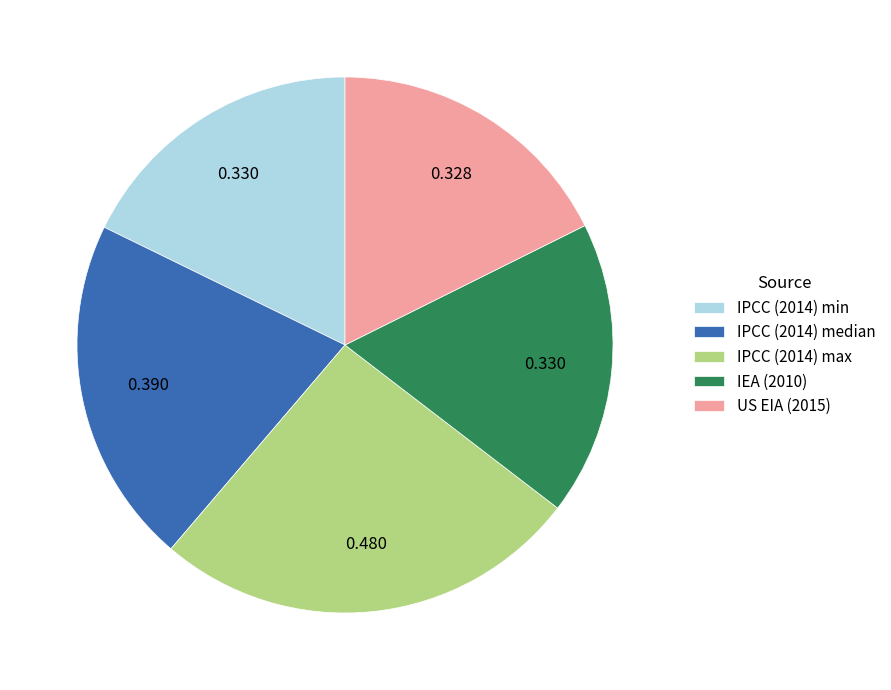

Which slice is the largest?

IPCC (2014) max